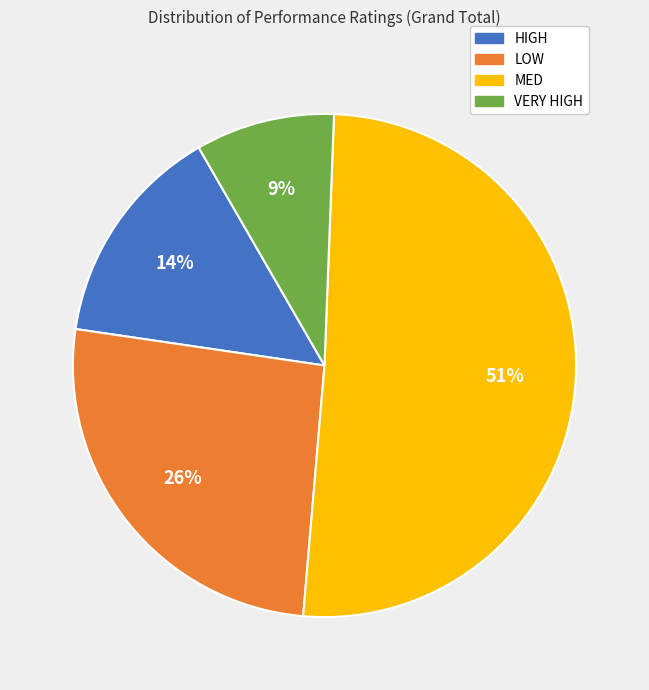

To the nearest percent, what is the difference between the VERY HIGH and LOW slice percentages?

17%